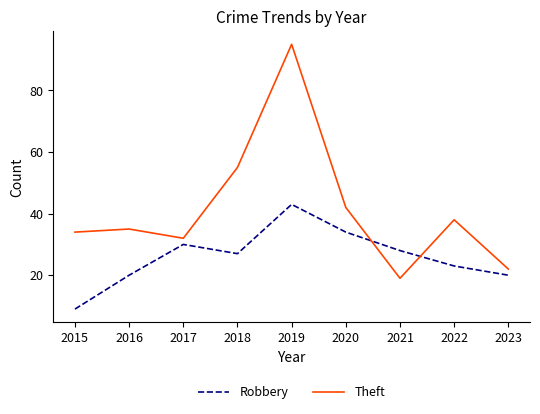

What value does the Theft series have at 2021?

19